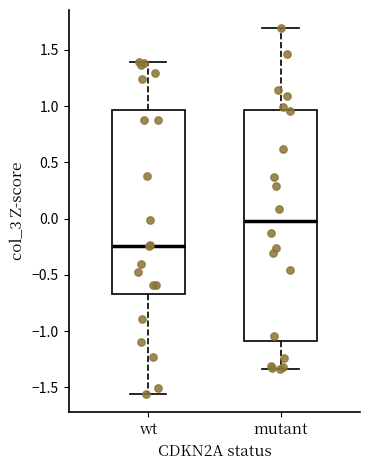

Reading left to right, transcribe this box plot: for each box, give where its median line is, the range the box spans, and where its two whiskers end, as read against the y-axis. The values are not printed on the chart, so give them approximately, as read against the axis.

wt: median -0.25, box -0.65 to 0.95, whiskers -1.55 to 1.40
mutant: median 0.00, box -1.10 to 0.95, whiskers -1.35 to 1.70